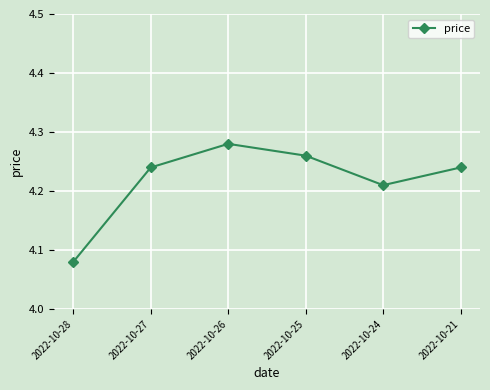

The value at 2022-10-28 is 2.1. True or false?

False